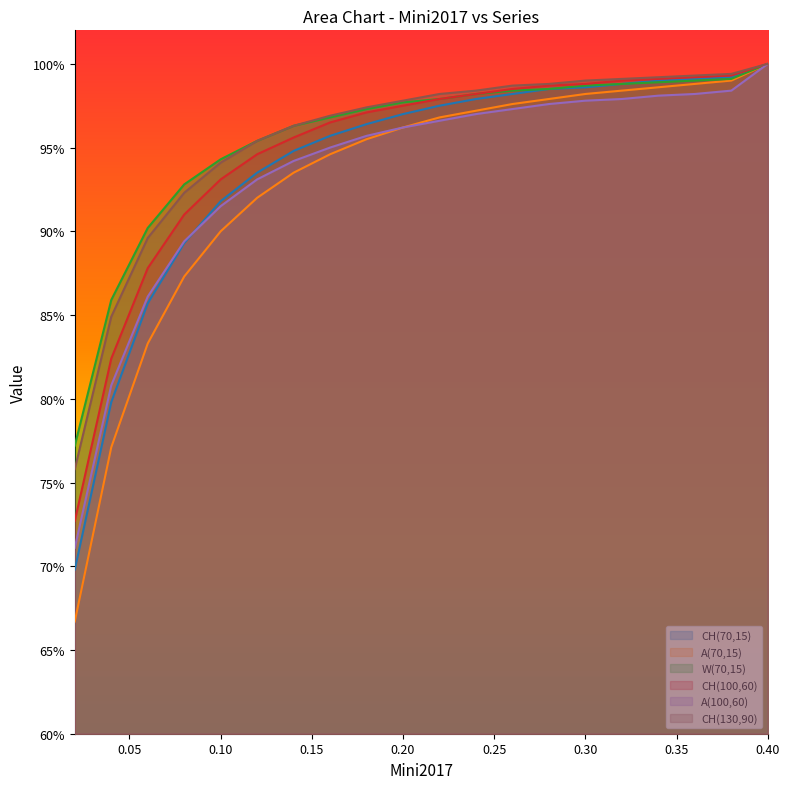

What is the sum of the CH(130,90) values at 0.34 and 0.06?

1.9